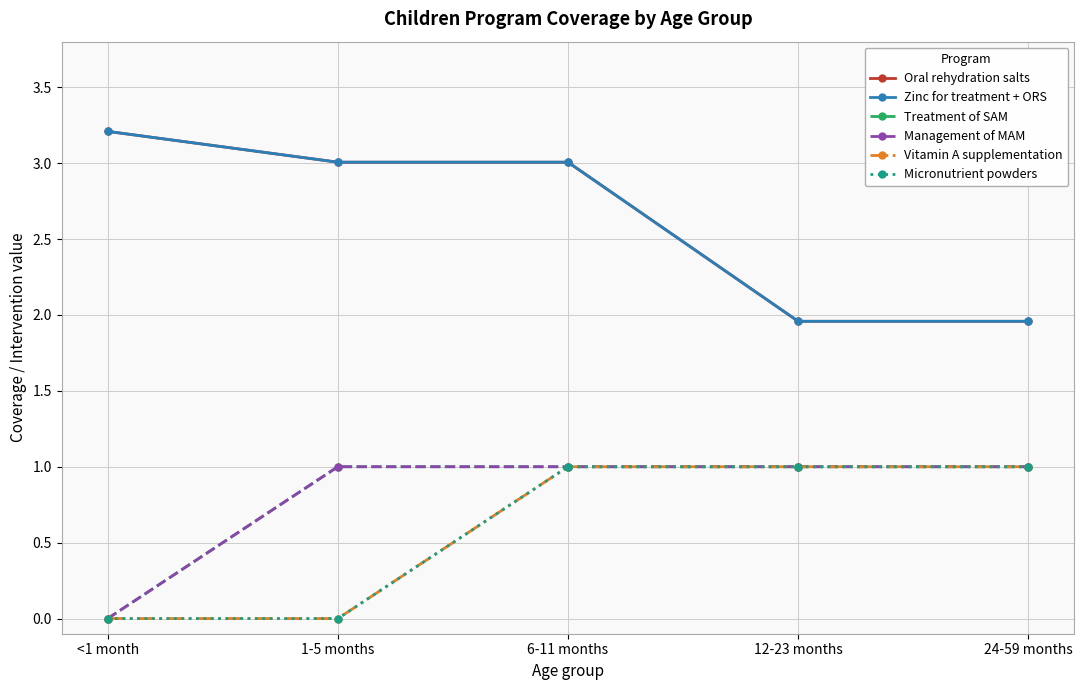

Does the chart have visible grid lines?

Yes